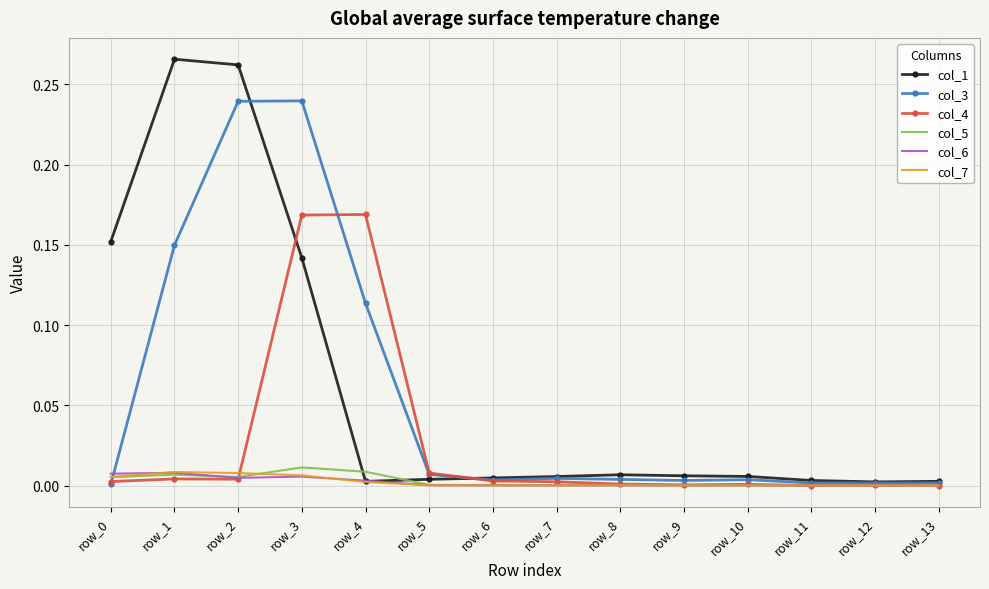

True or false: col_1 has a value of 0.0 at row_13.

True